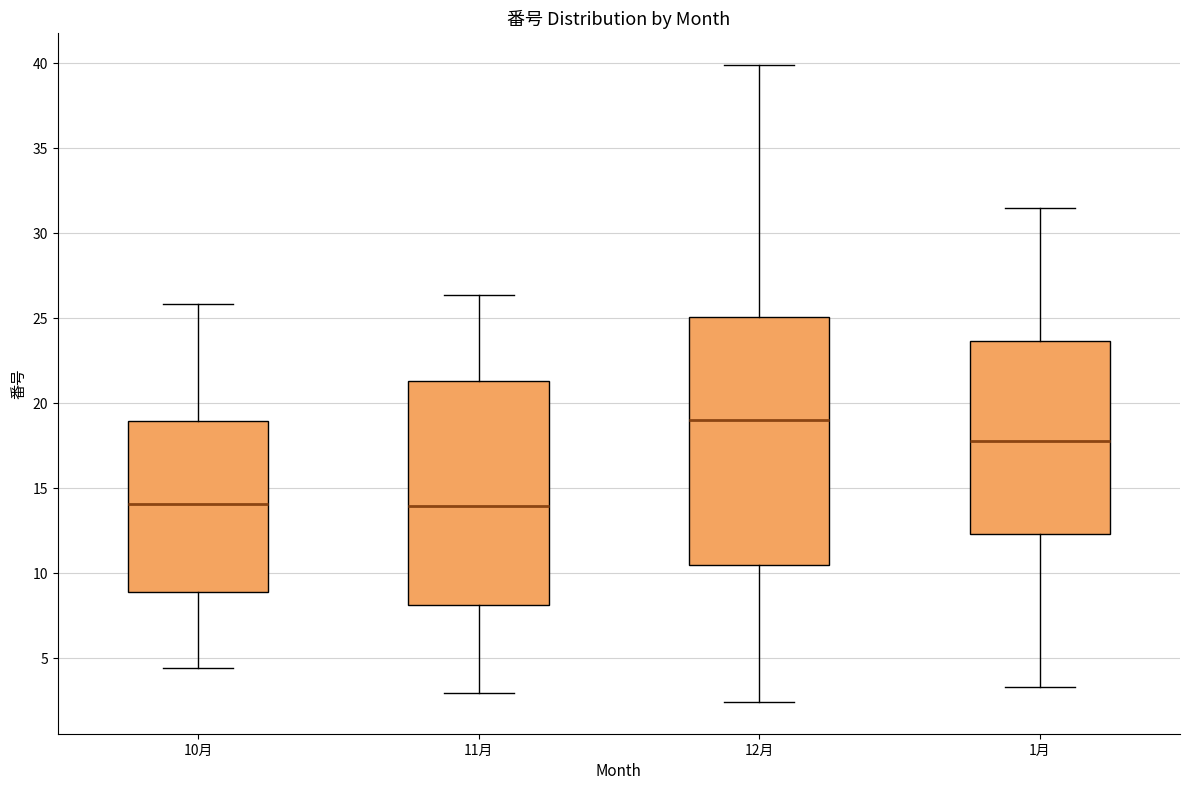

Comparing the boxes themselves (not the whiskers), which one is the tallest?

12月